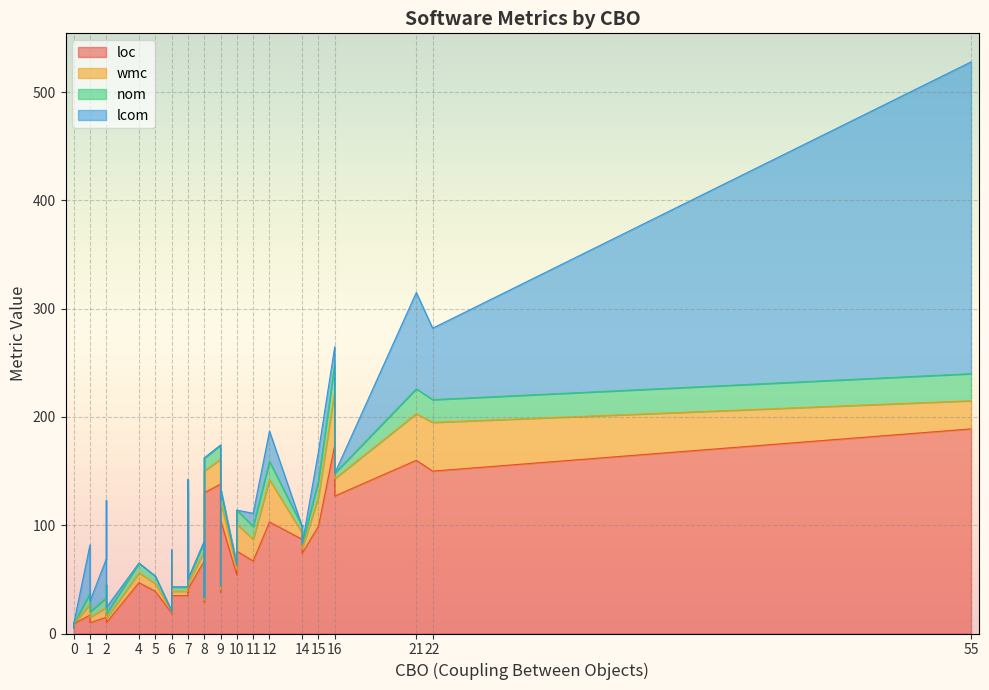

The wmc series shows 6 at 2. True or false?

False